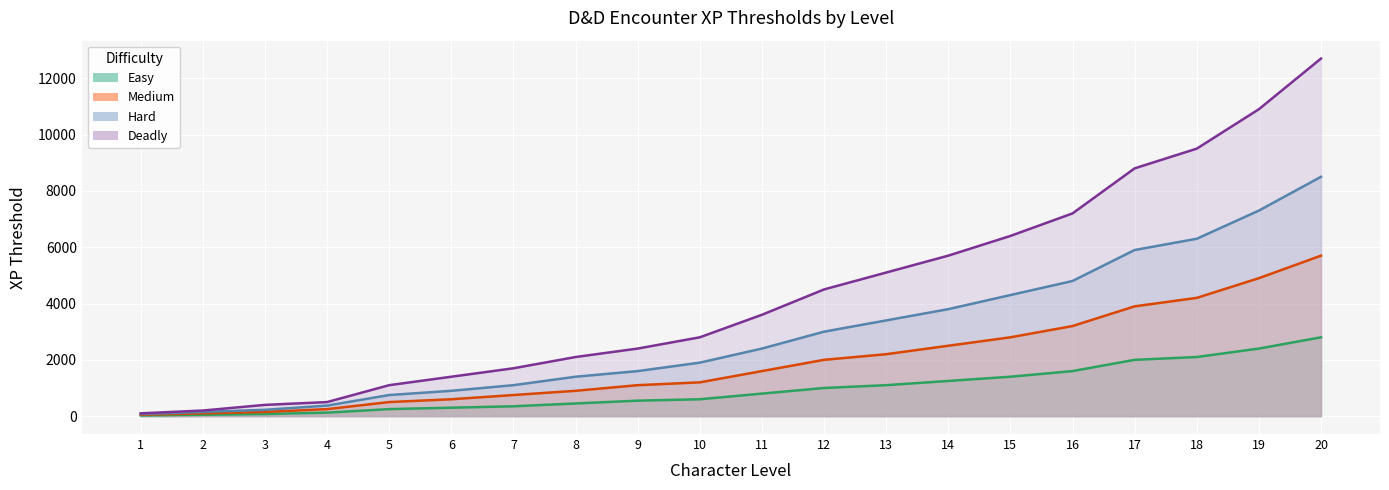

True or false: Medium and Easy cross at least once.

False